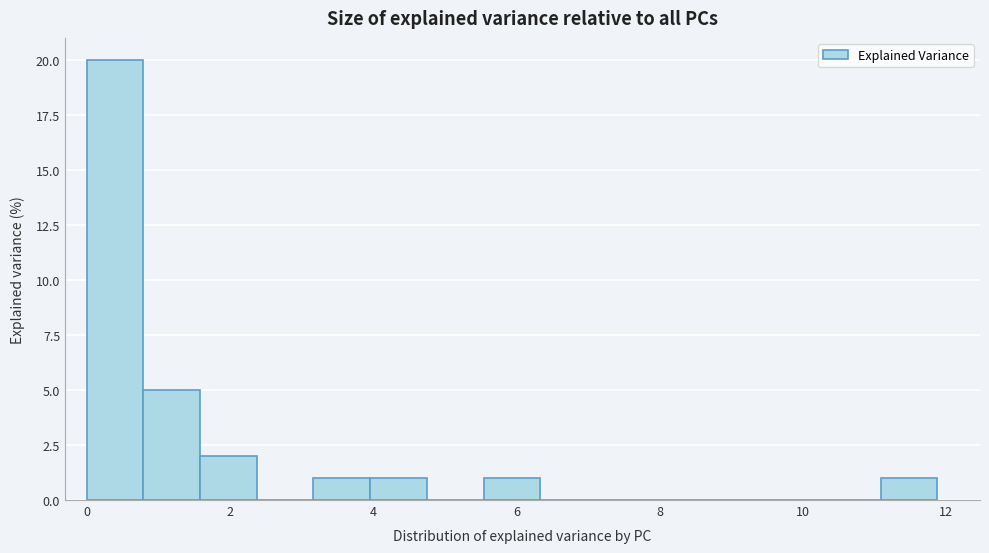

Around what value on the x-axis is the tallest bar? Give the approximate position of its centre, as read against the axis.

0.4